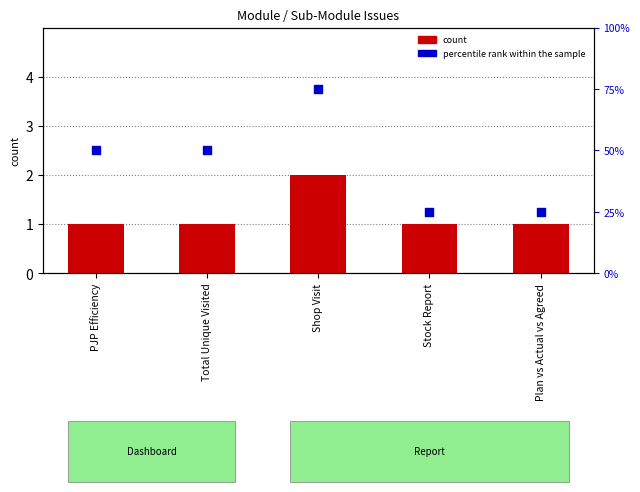

Is the value of count at Total Unique Visited greater than the value of percentile rank within the sample at Stock Report?

No